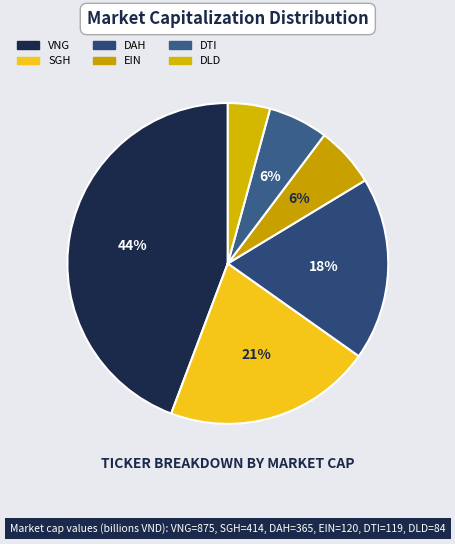

Rank the categories by value from lowest to highest.

DLD, DTI, EIN, DAH, SGH, VNG